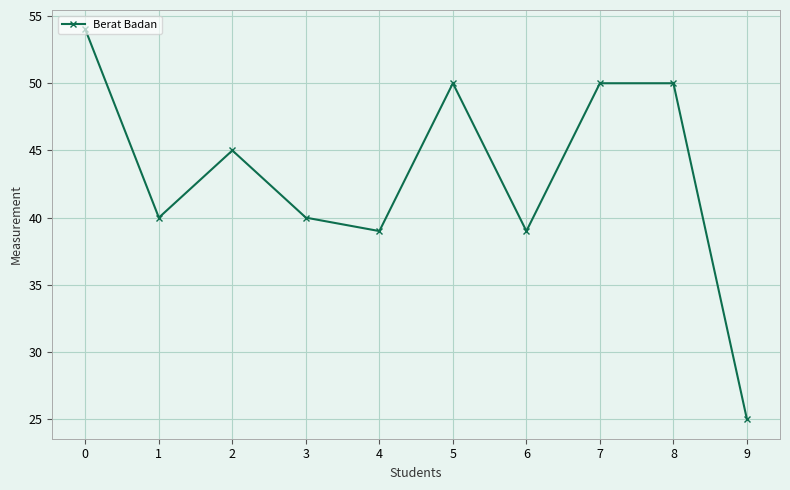

Read the value at 6.

39